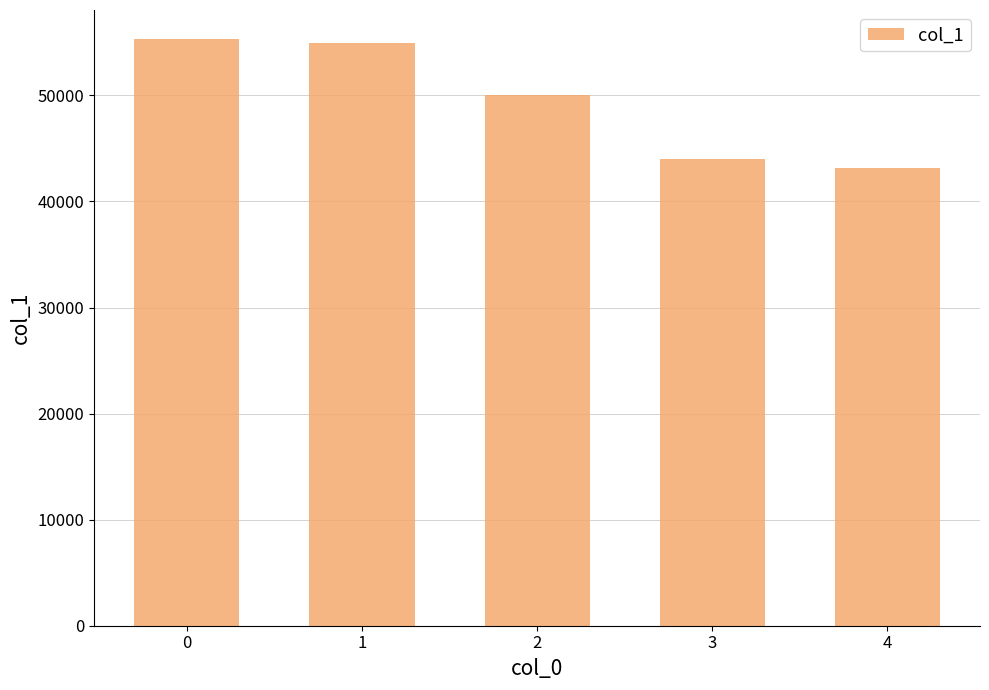

Where is the data nearest to the value 49207?

2